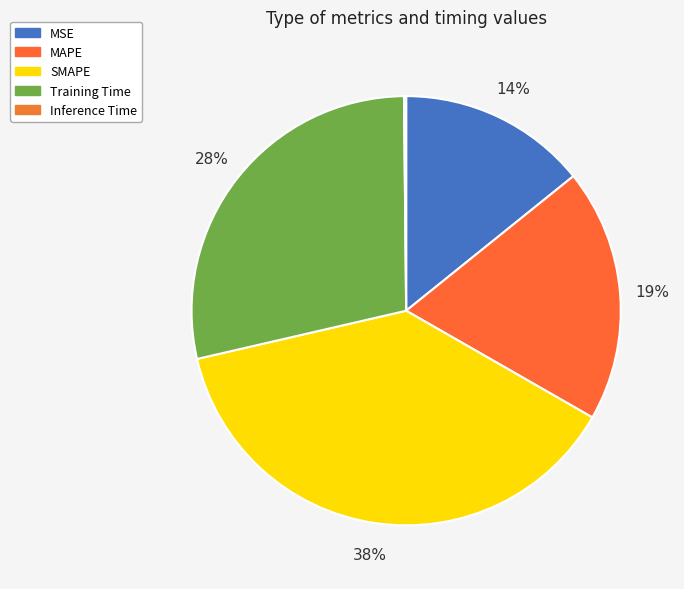

True or false: MAPE accounts for 32% of the total.

False